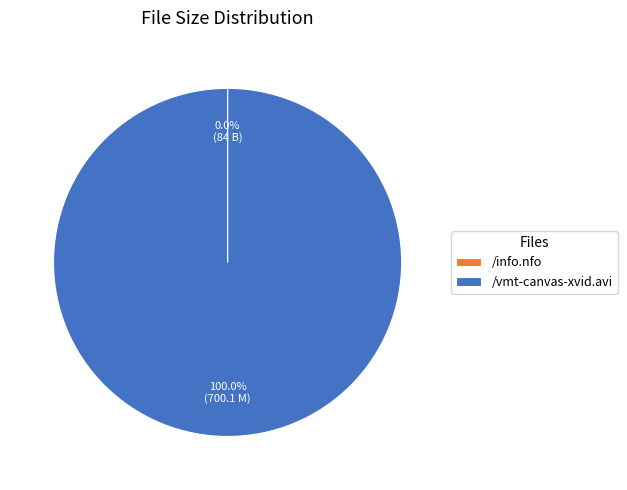

What is the largest slice in the pie chart?

/vmt-canvas-xvid.avi